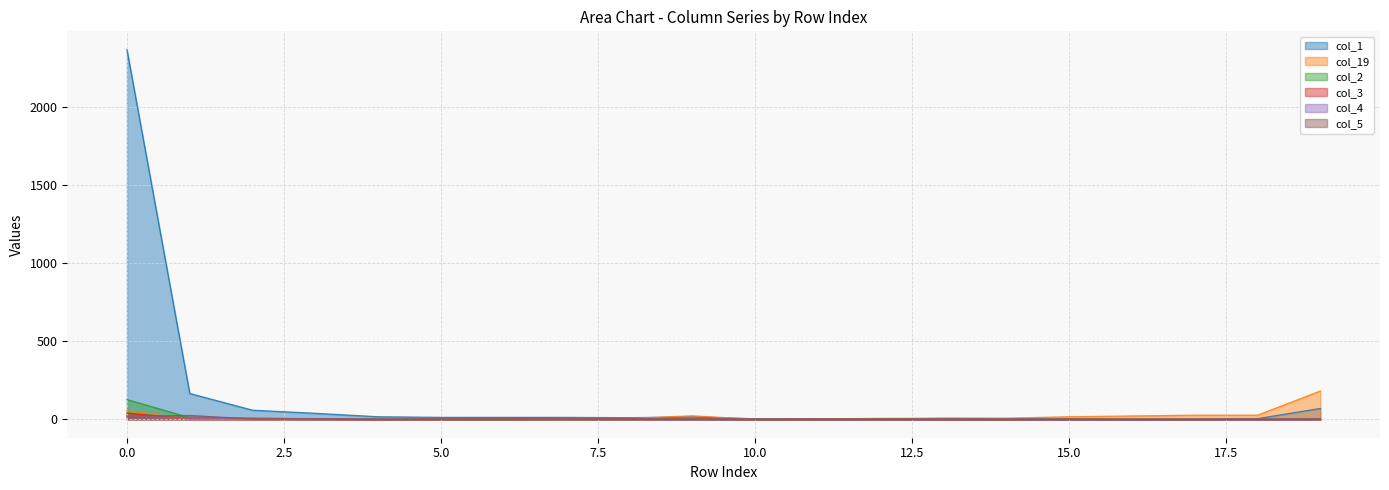

Which series has the largest total across all categories?

col_1